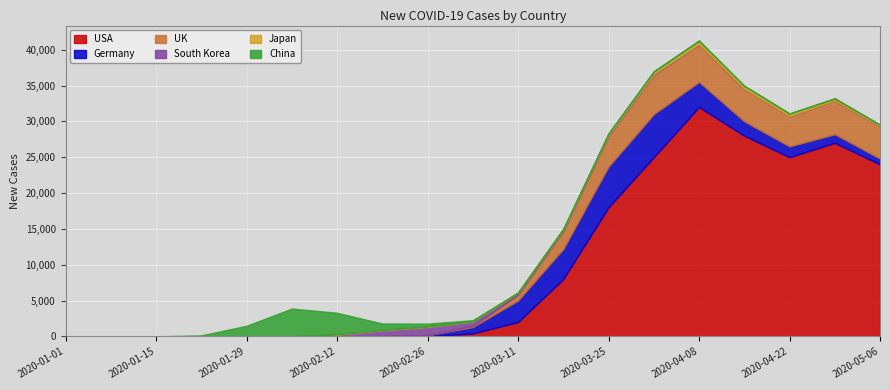

What is the average value of the Japan_new_cases series?

146